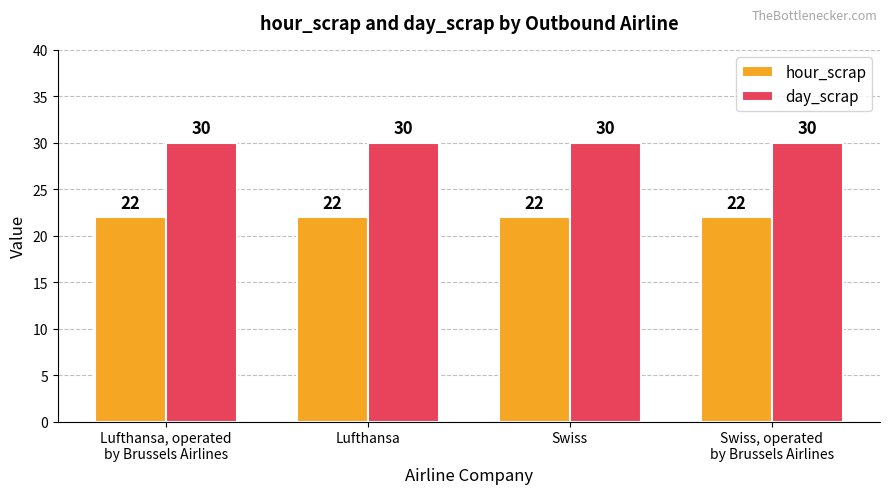

Are the bars horizontal?

No